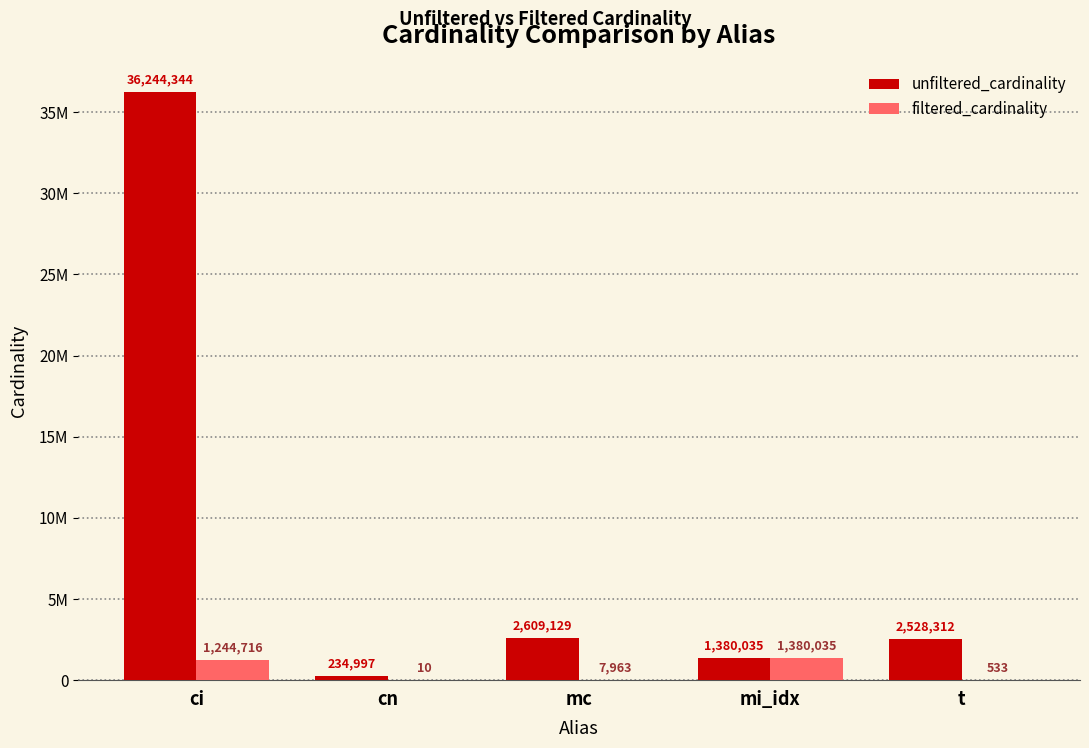

At cn, list the series in order from smallest to largest.

filtered_cardinality, unfiltered_cardinality